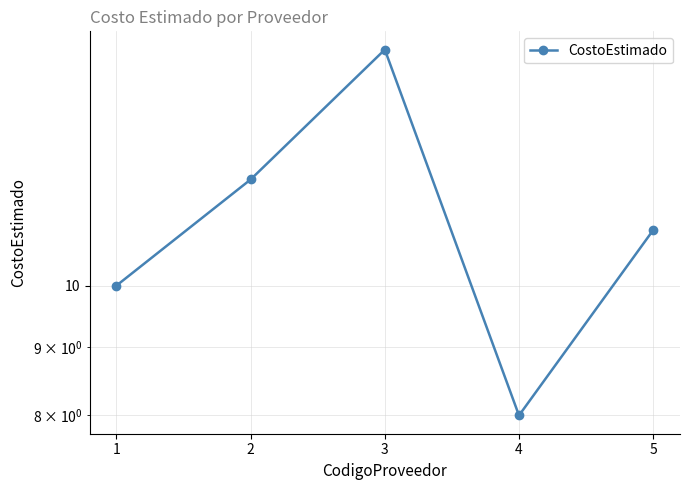

What is the difference between the values at 1 and 5?

1